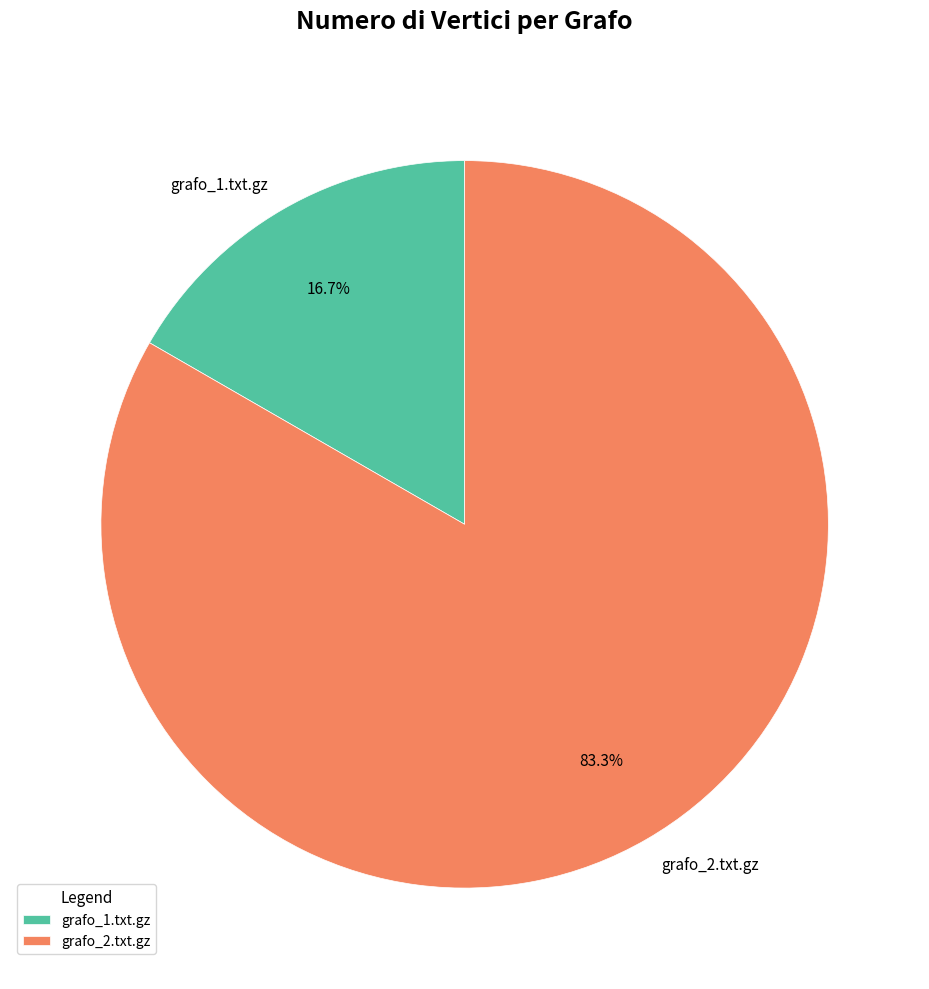

To the nearest percent, what percentage of the pie is grafo_2.txt.gz?

83%